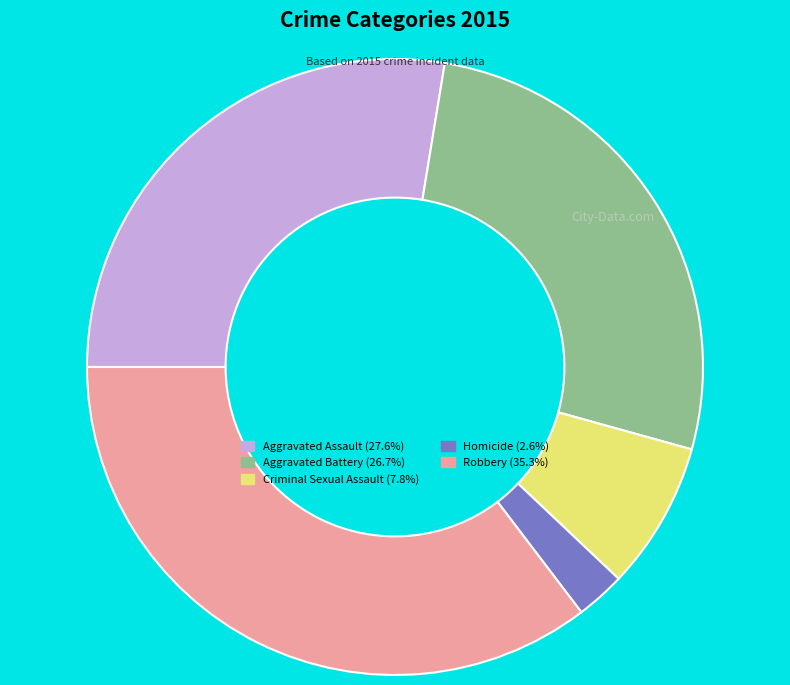

Does Robbery (35.3%) account for over 50% of the chart?

No